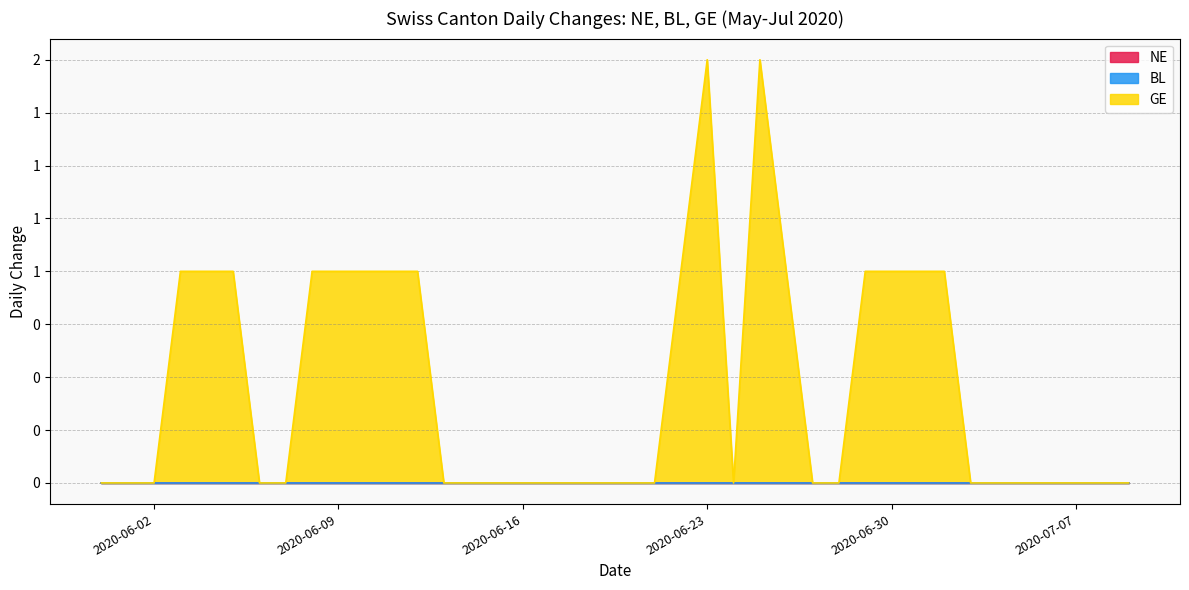

True or false: GE has a value of 0 at 2020-06-17.

True